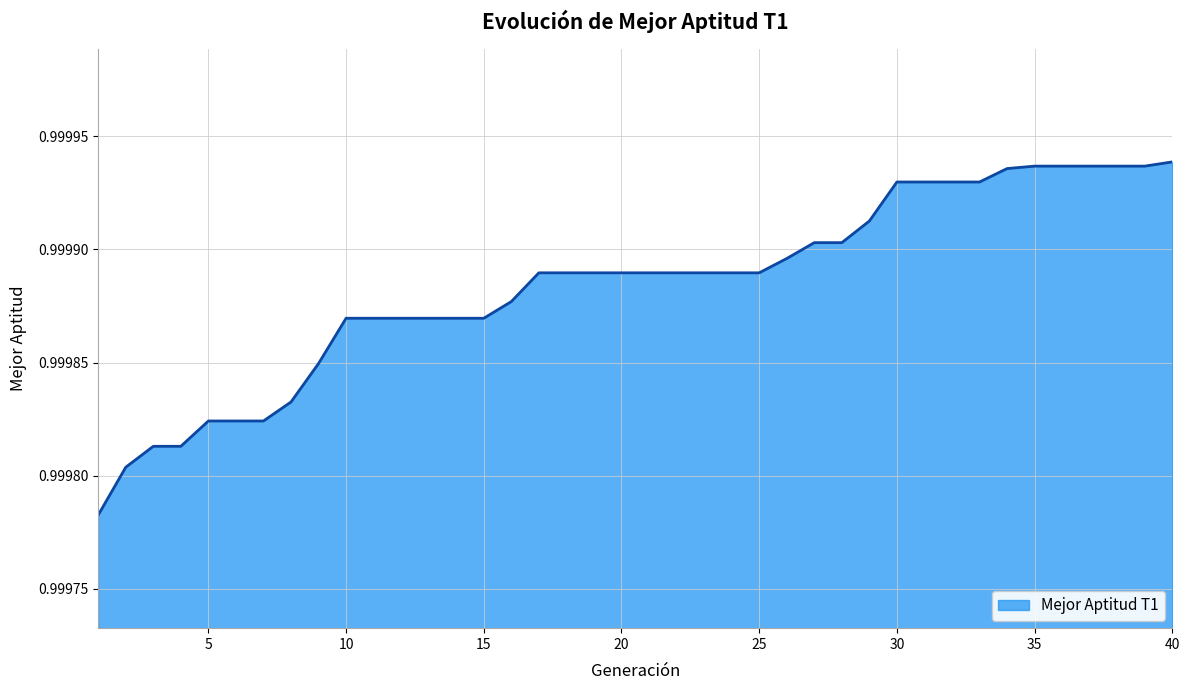

What is the minimum value shown in the chart?

1.0